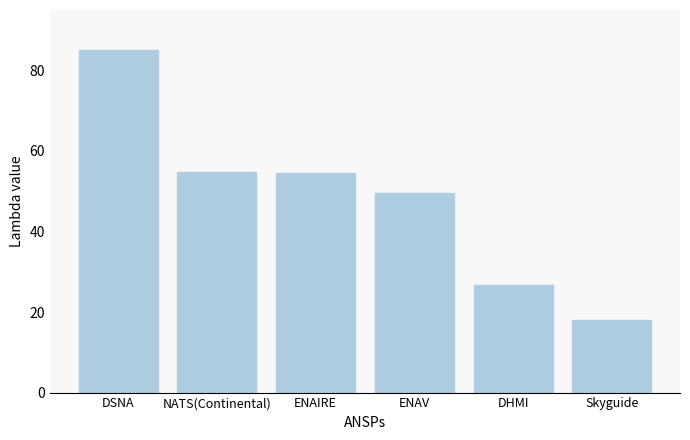

What is the smallest value displayed?

17.9